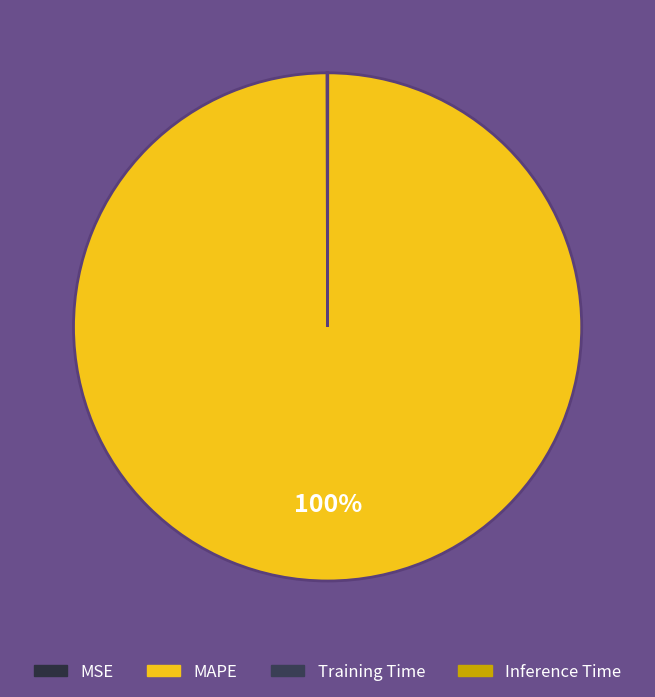

Rank the categories by value from highest to lowest.

MAPE, MSE, Training Time, Inference Time